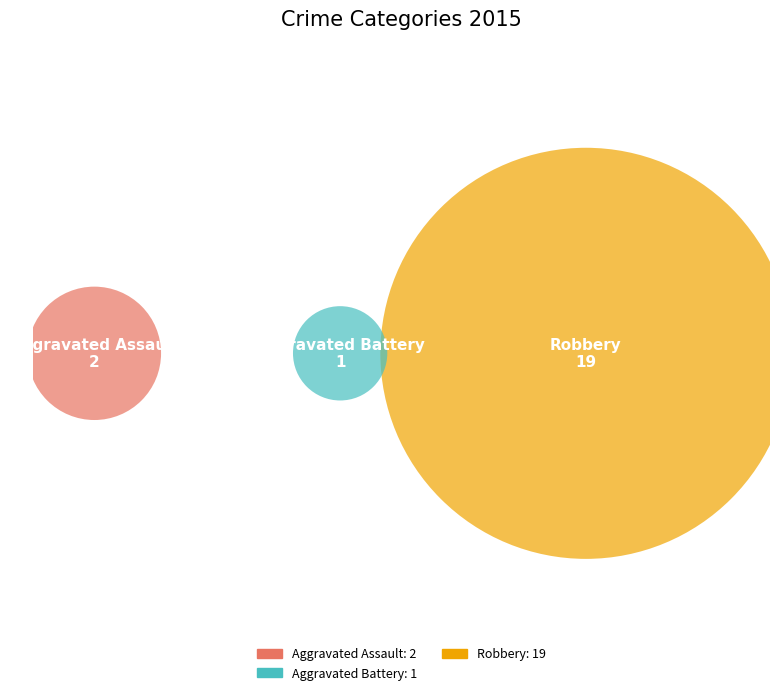

What is the change in value from Aggravated Assault to Robbery?

+17